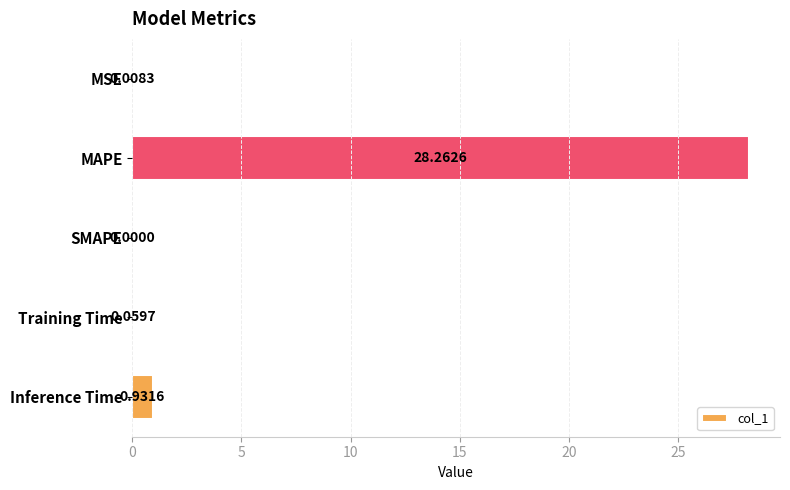

Where is the data nearest to the value 14?

Inference Time